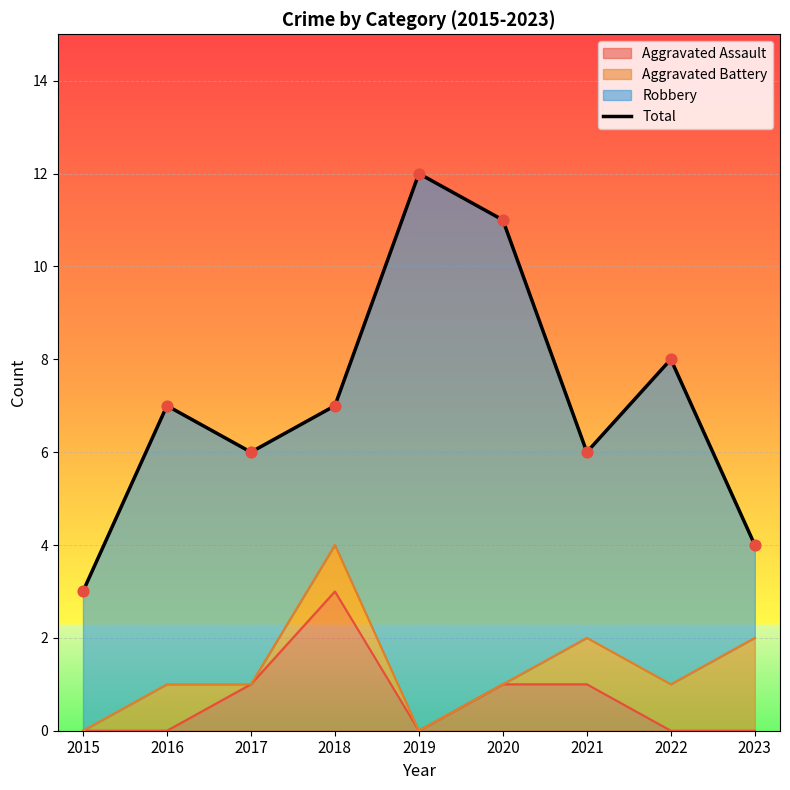

Approximately how many times larger is the value at 2016 compared to 2020?

0.6